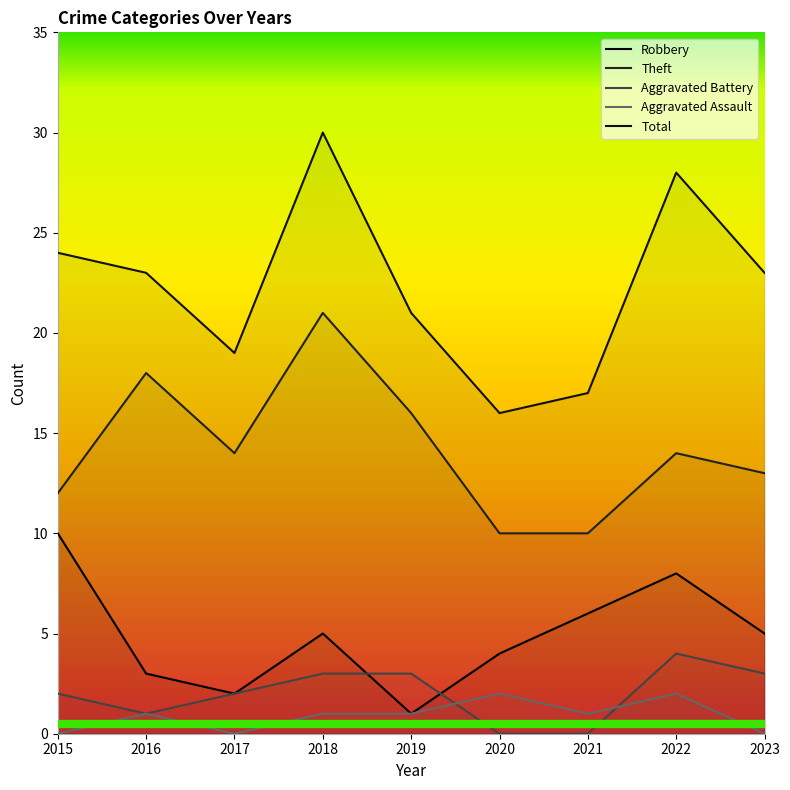

What is the spread (max minus min) of values at 2017?

19